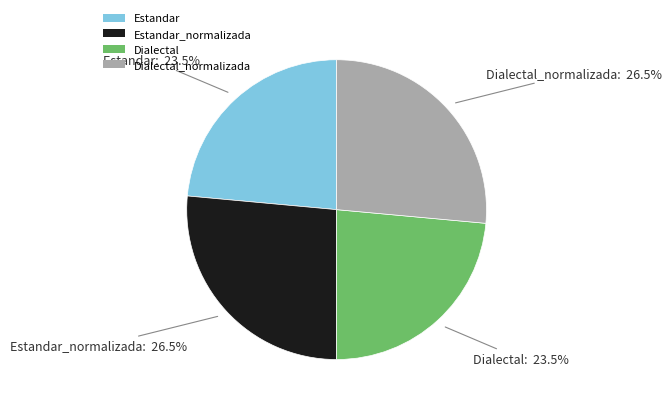

What percentage is NOT represented by Estandar_normalizada?

73.5%